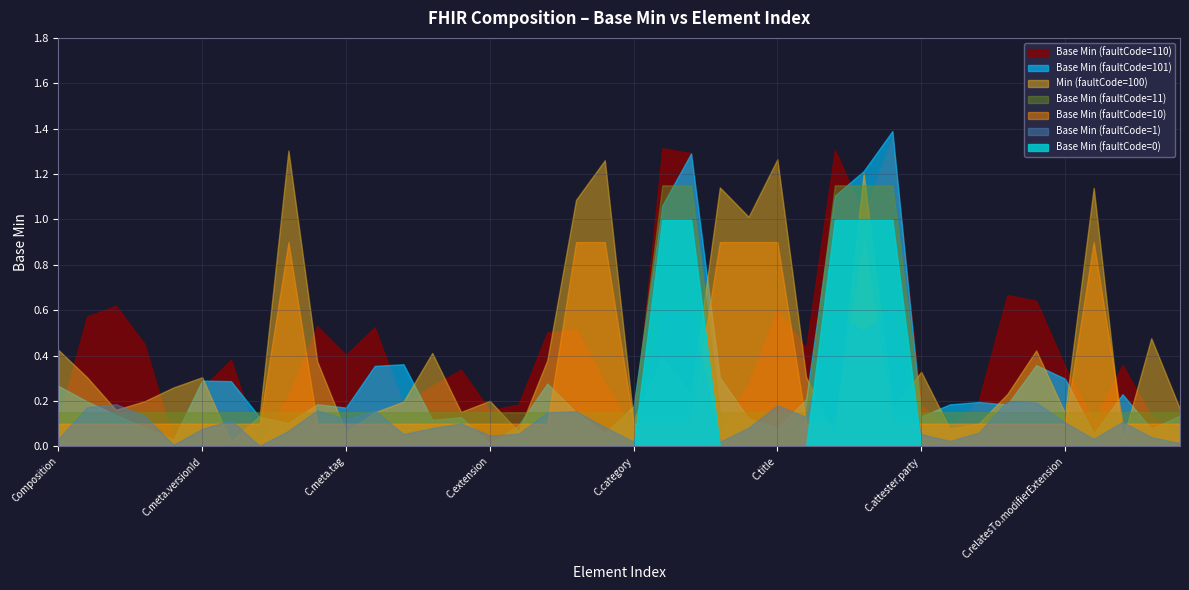

What is the change in value from Composition.attester.mode to Composition.attester.modifierExtension?

-1